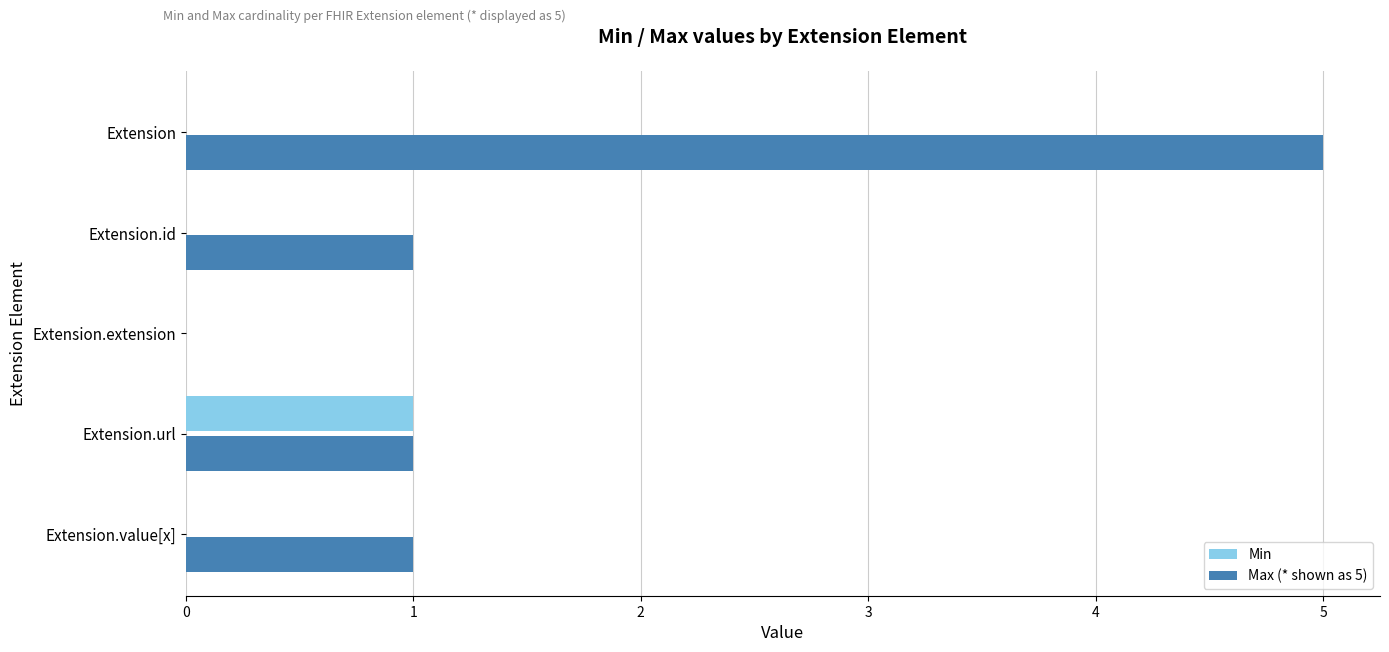

Which series has the largest total across all categories?

Max (* shown as 5)